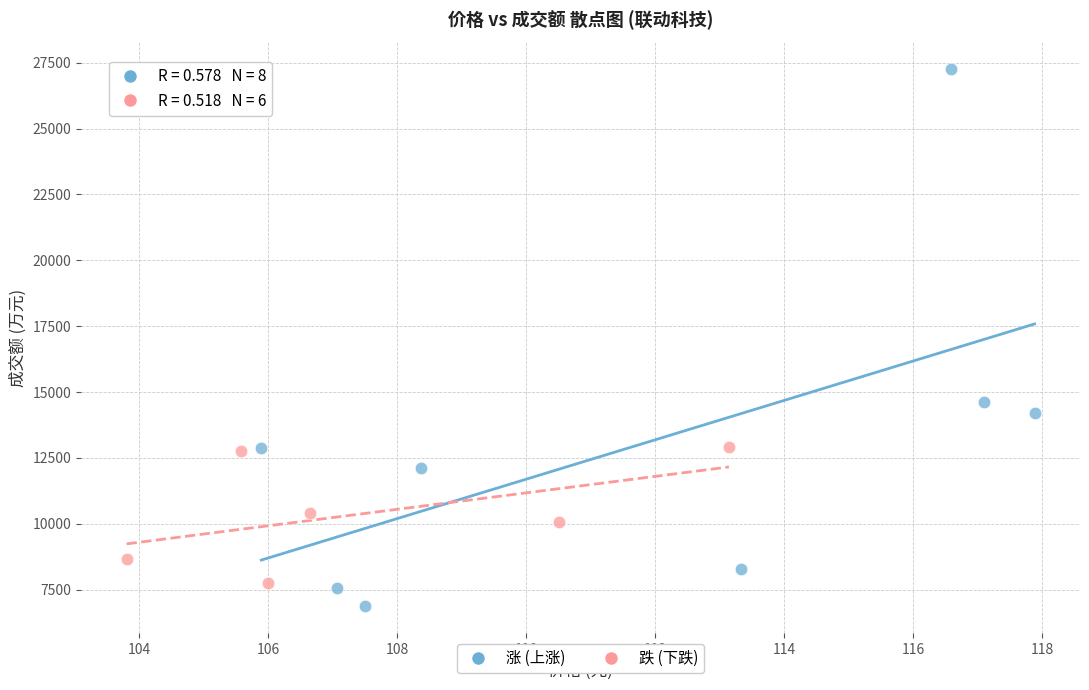

Which series has the largest Y range (max minus min)?

涨 (上涨)